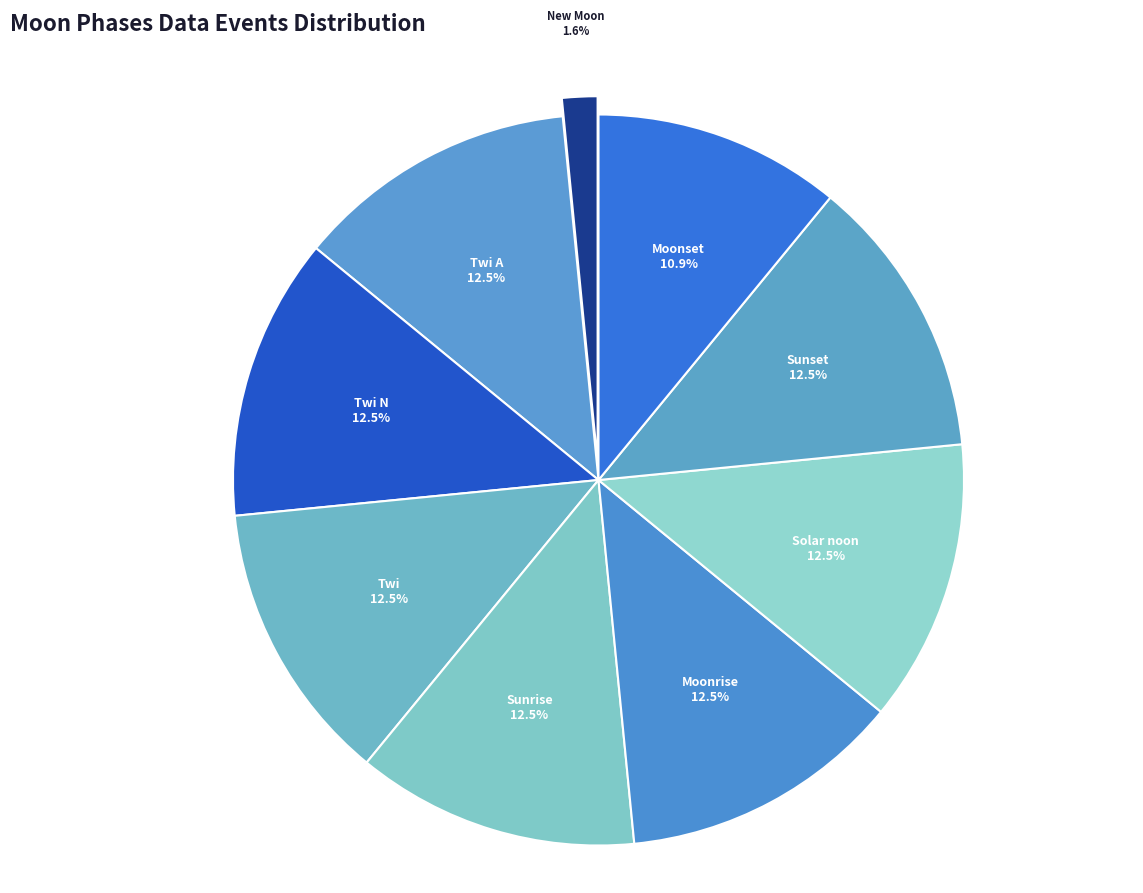

Which slice is the smallest?

New Moon